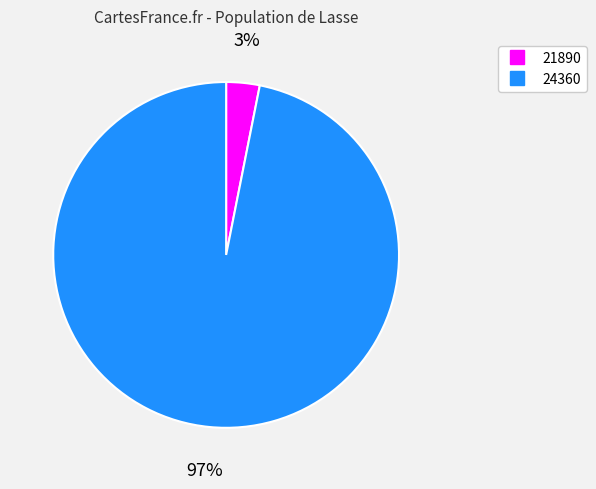

Rank the categories by value from lowest to highest.

21890, 24360